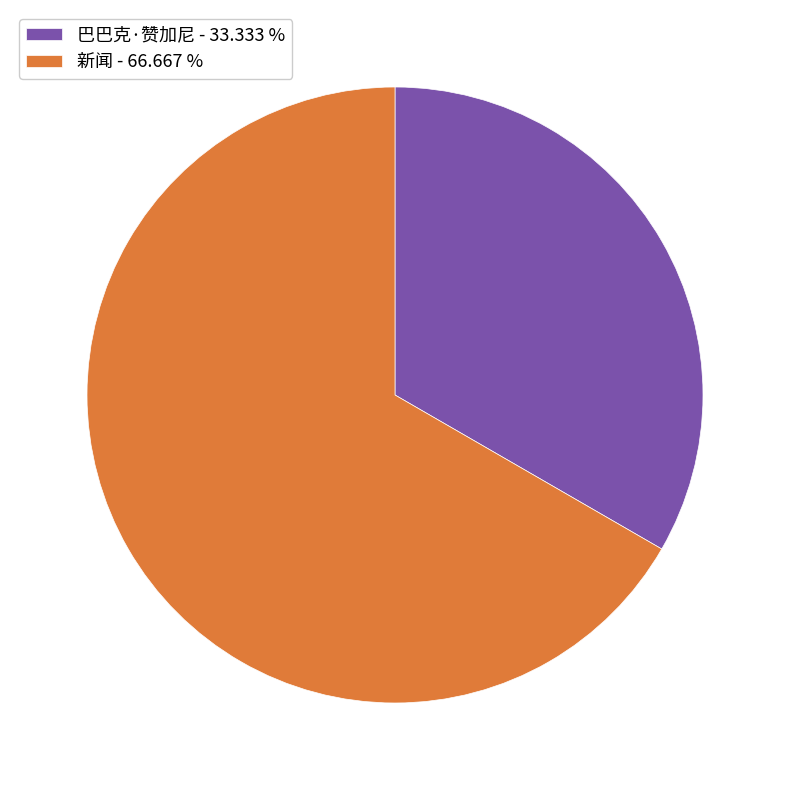

The 新闻 slice represents 53% of the pie. True or false?

False